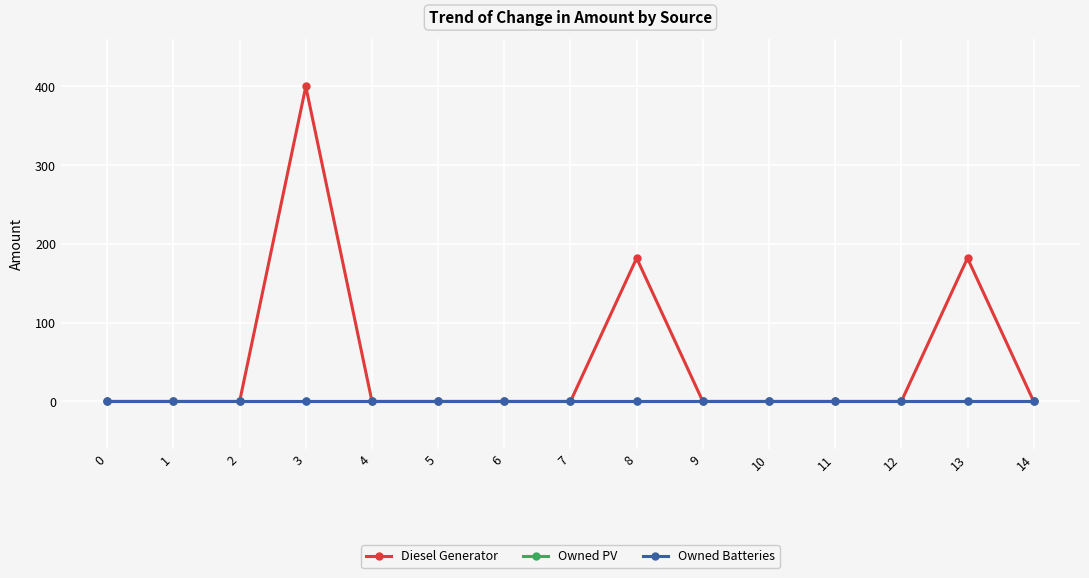

True or false: Owned Batteries and Diesel Generator intersect in this chart.

False